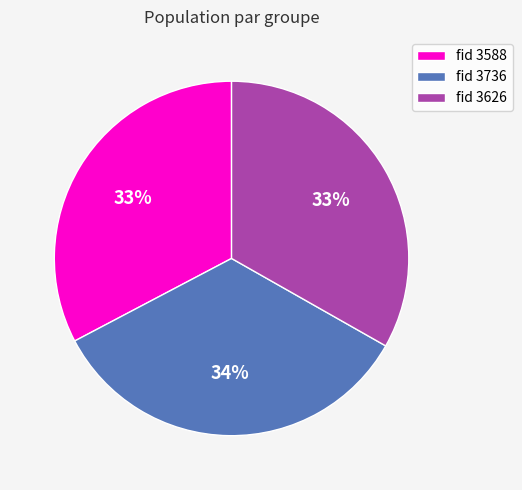

Which has a higher value, fid 3626 or fid 3736?

fid 3736